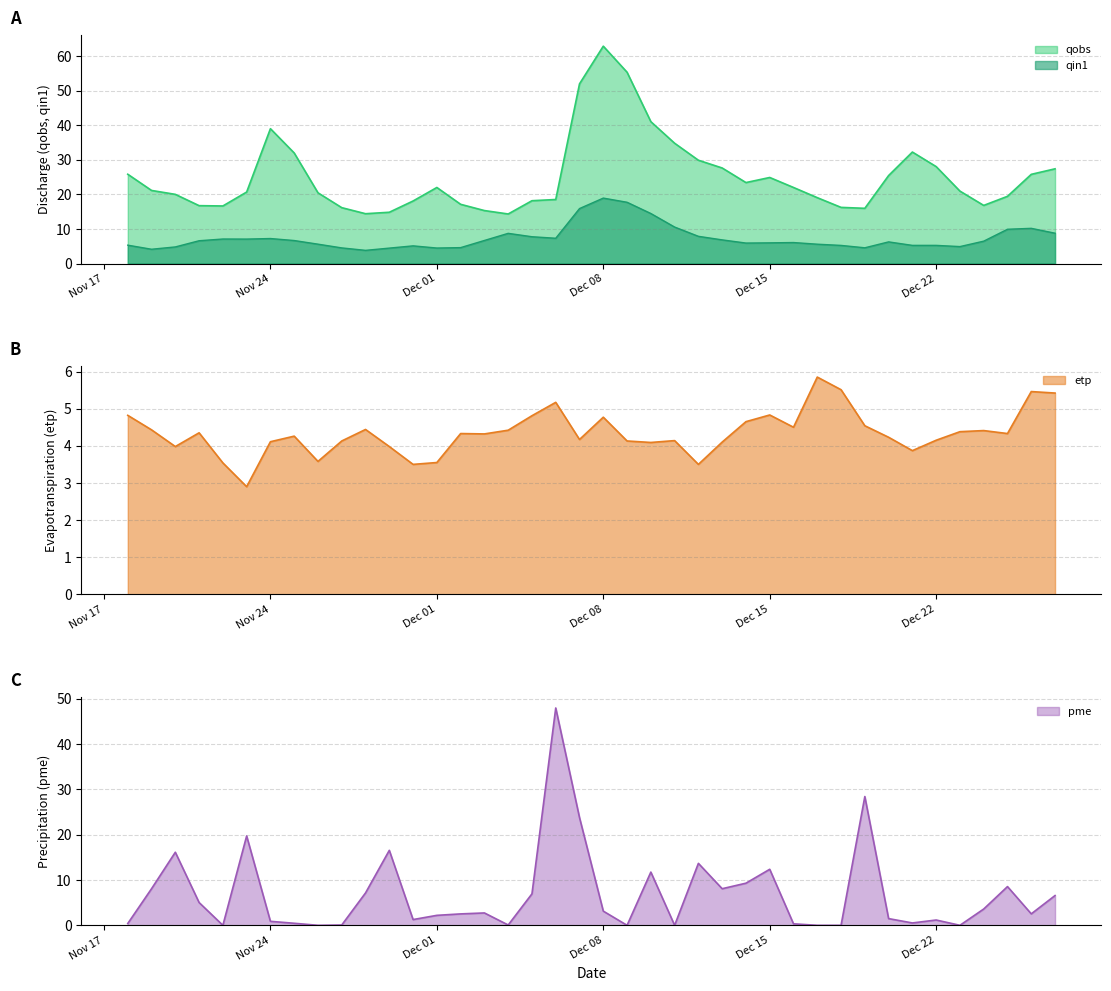

How many times do qin1 and pme cross each other?

12